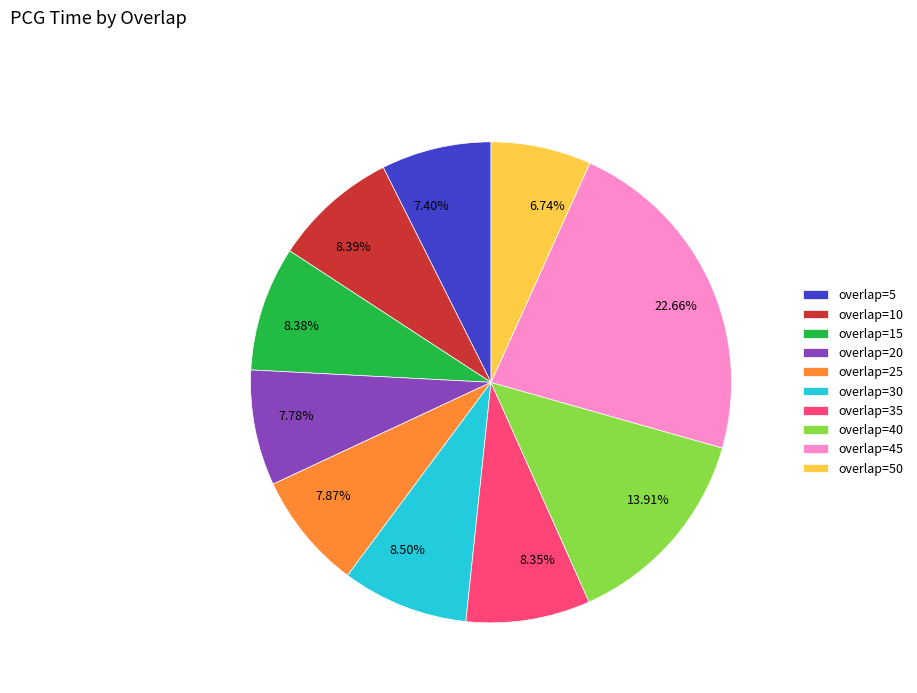

To the nearest percent, what percentage of the pie is overlap=35?

8%